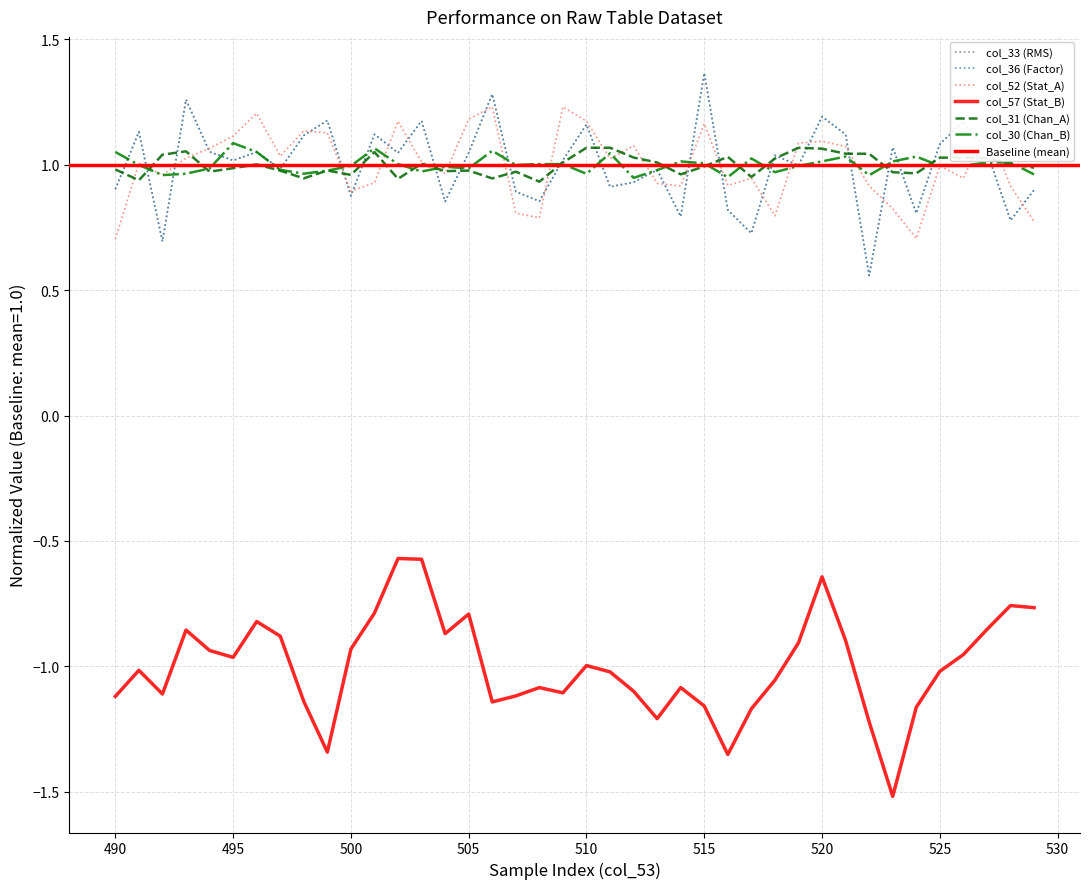

Which series has the largest range (max minus min)?

col_57 (Stat_B)